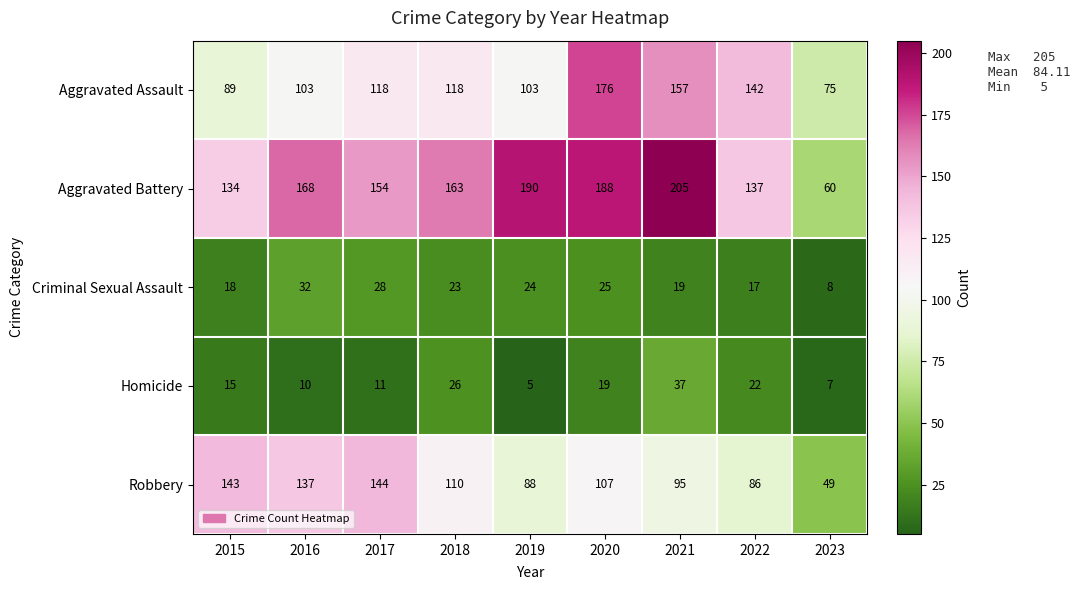

Rank the series at 2017 from highest to lowest value.

Aggravated Battery, Robbery, Aggravated Assault, Criminal Sexual Assault, Homicide